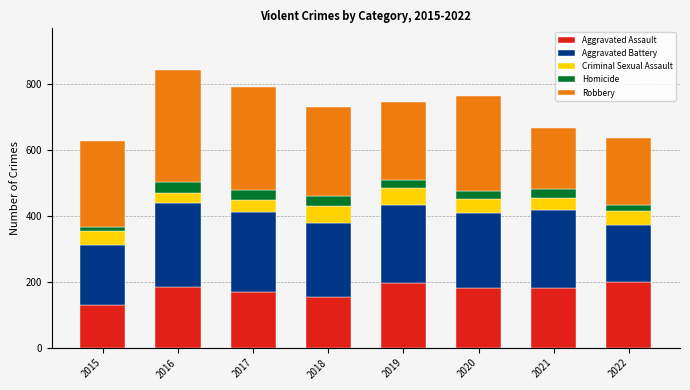

What is the total value across all series at 2020?

763